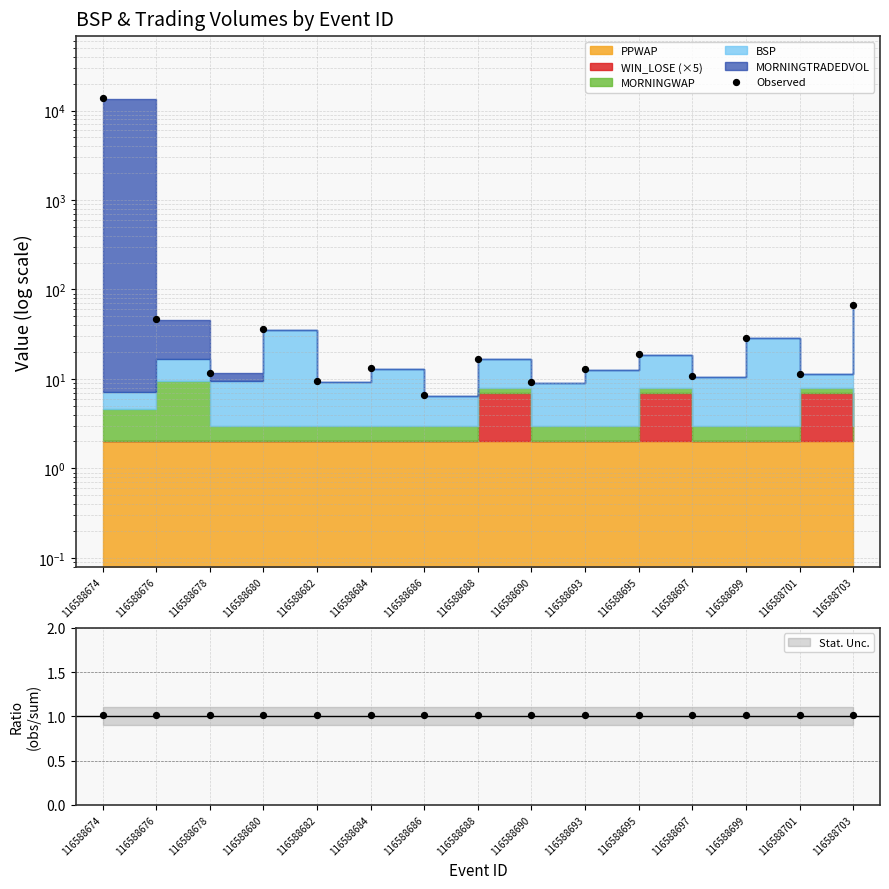

What is the change in value from 116588682 to 116588686?

-2.9